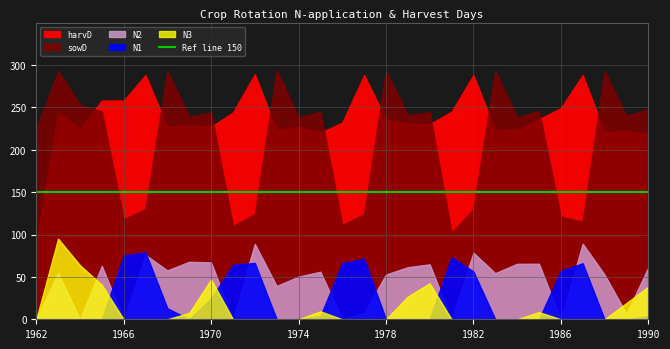

Is the value of N1 at 1989 greater than the value of harvD at 1971?

No